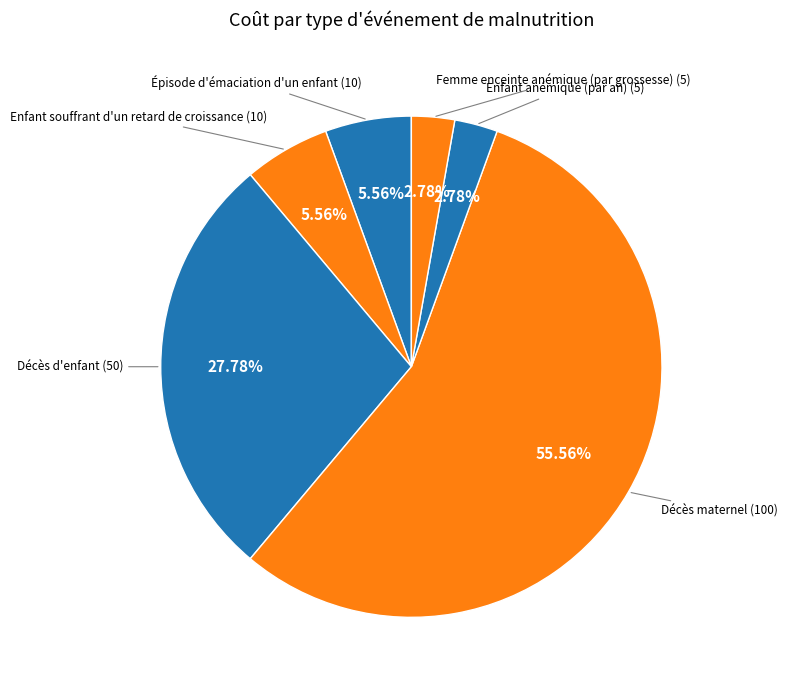

Count the number of slices in the pie.

6